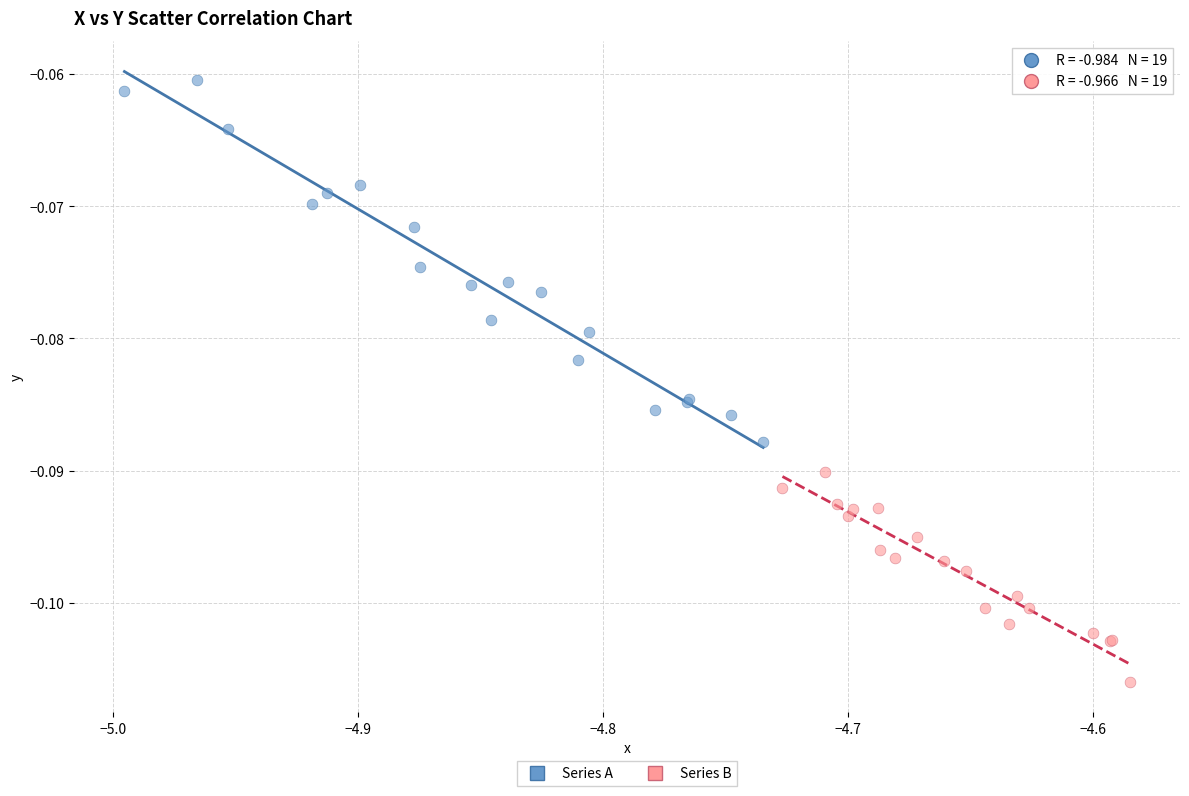

Which series contains the highest Y value?

Series A